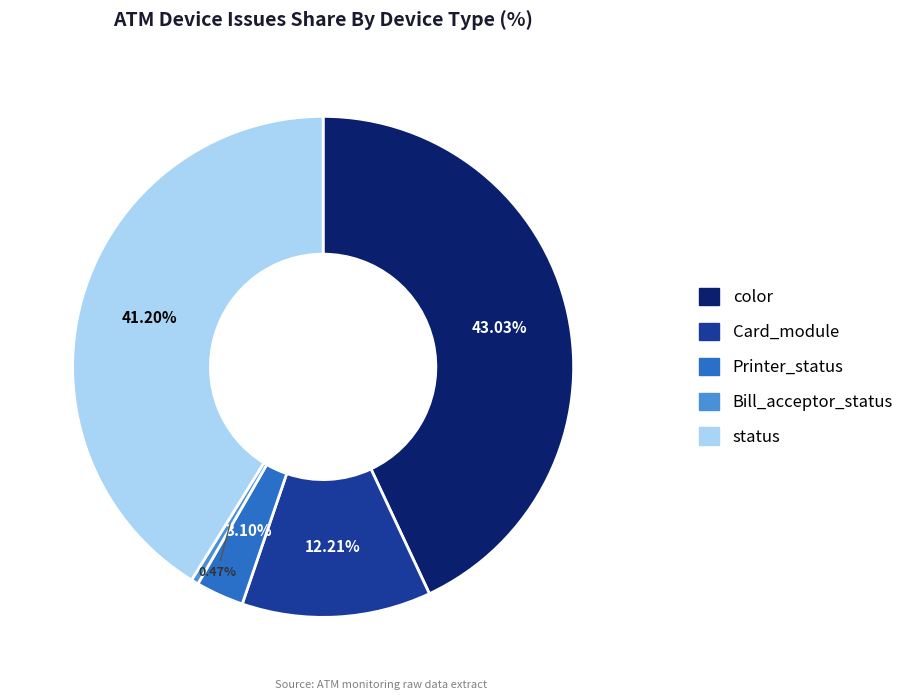

Is there a majority slice in this chart?

No